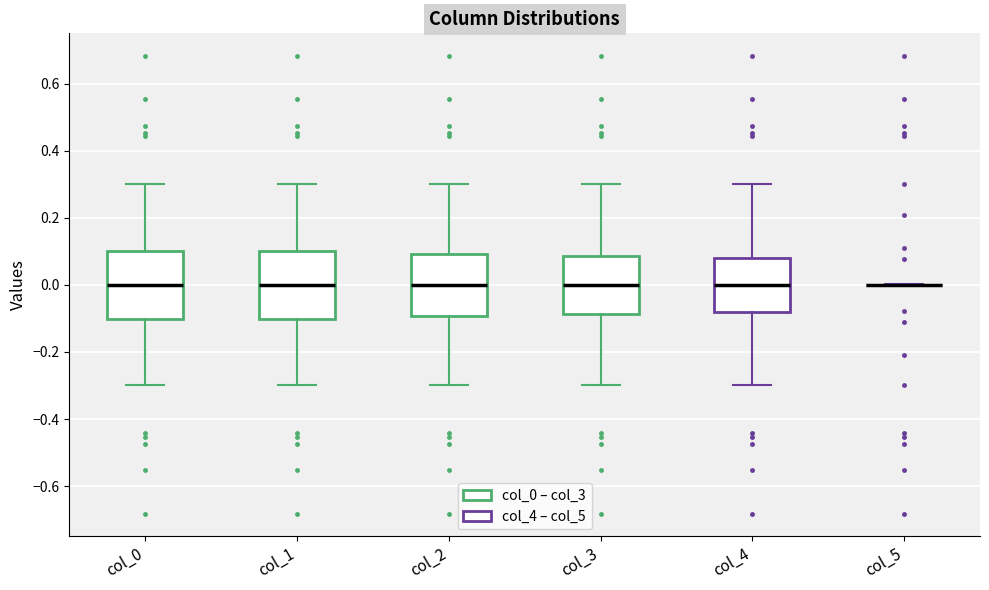

Where does the lower whisker of the box for col_2 end on the y-axis? The values are not printed on the chart, so give them approximately, as read against the axis.

-0.30